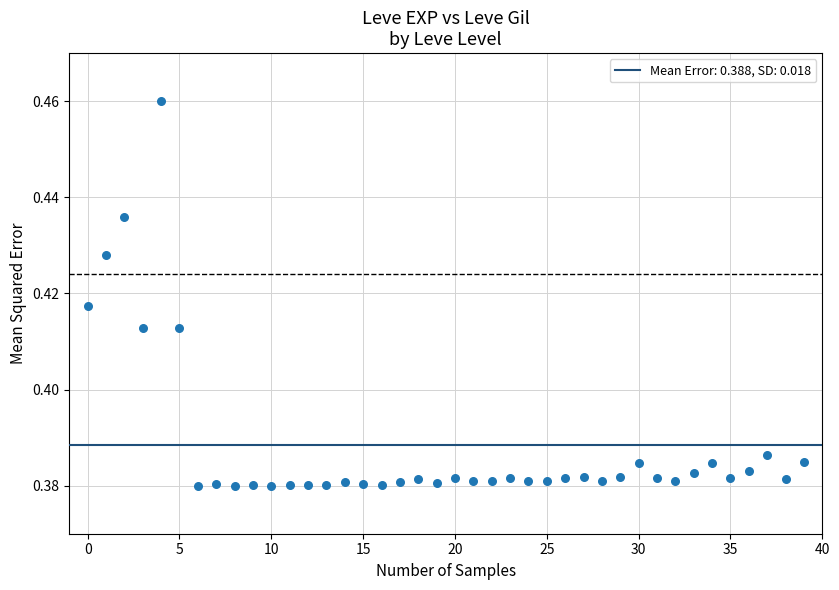

How many points are shown in the scatter plot?

40